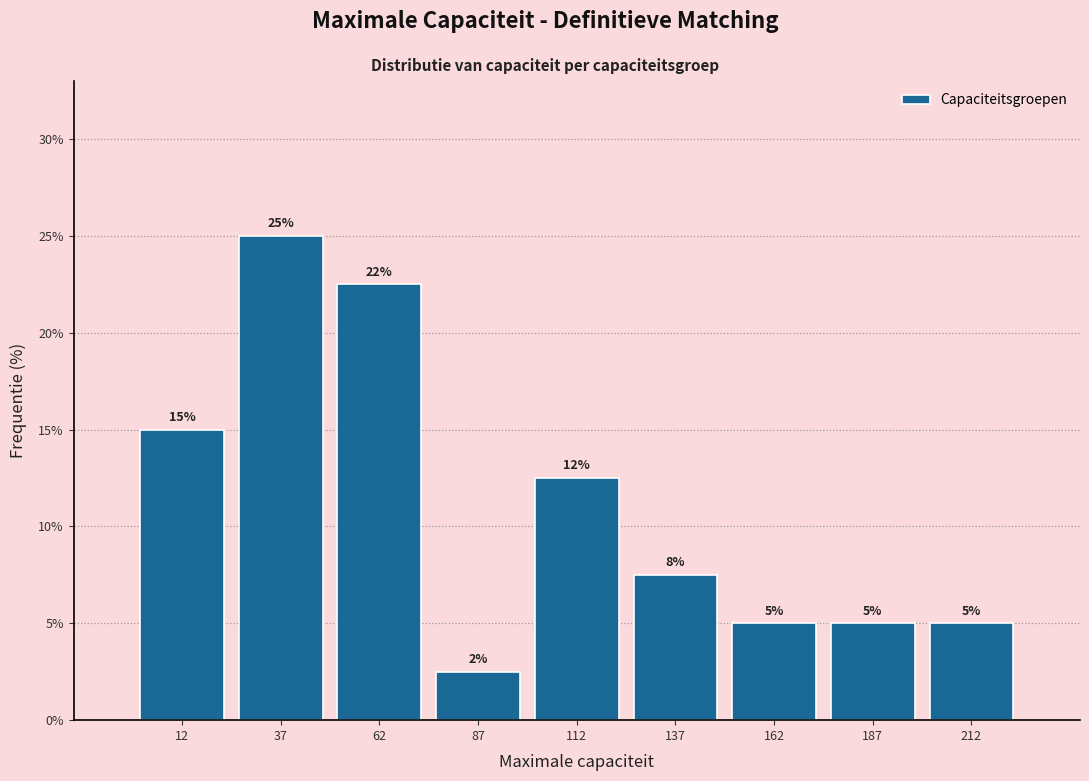

Which range on the x-axis has the tallest bar?

25 to 50